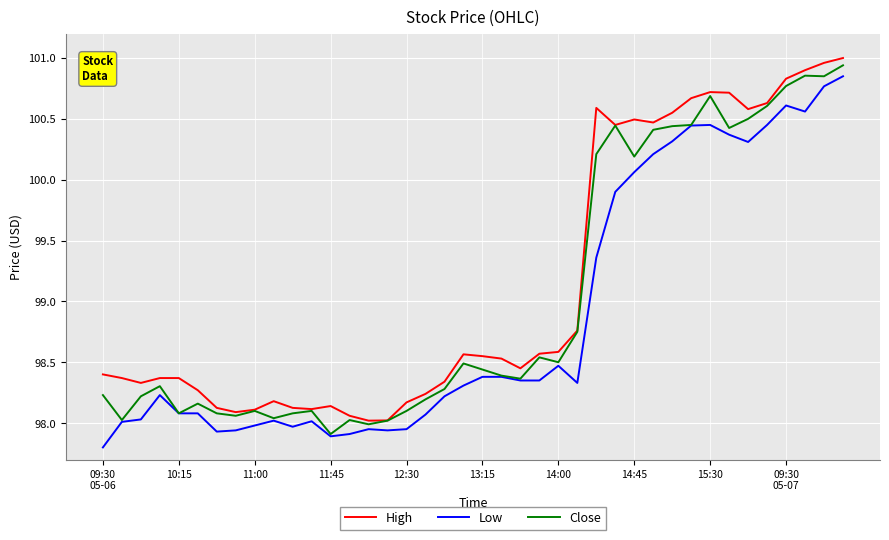

Rank the series by their average value, from highest to lowest.

High, Close, Low